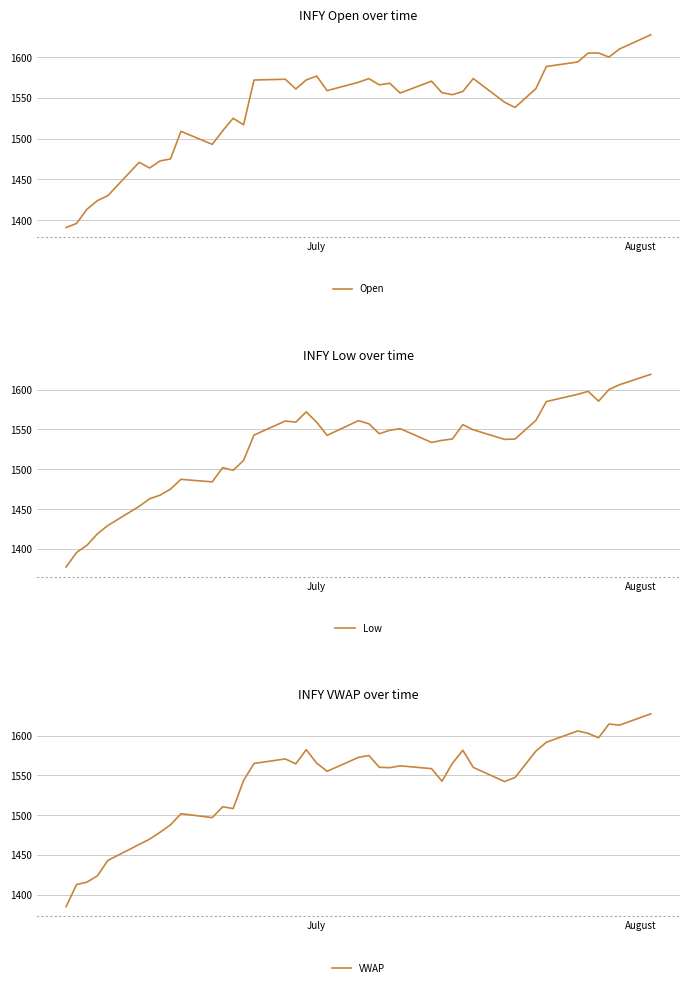

What is the minimum value for Open?

1391.0